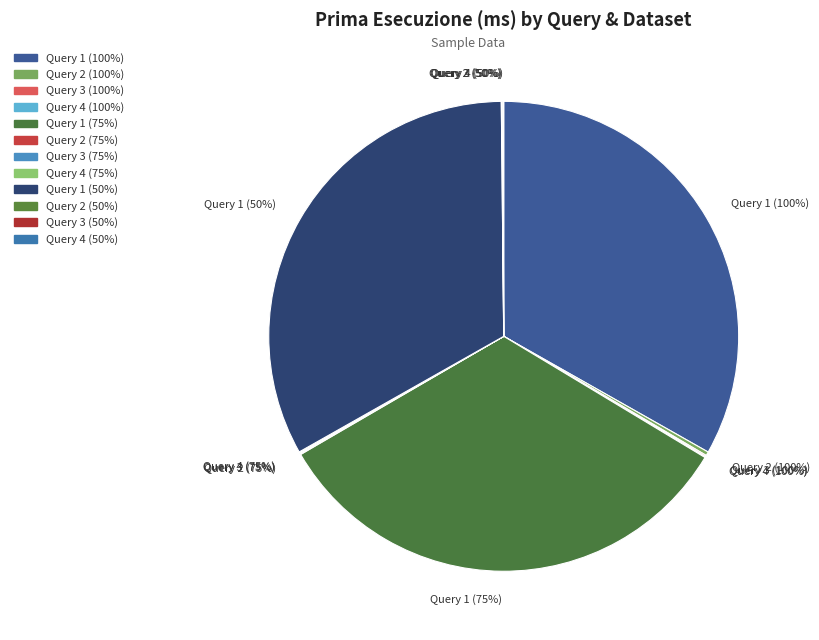

Combined, do Query 3 (50%) and Query 1 (75%) account for over 50%?

No